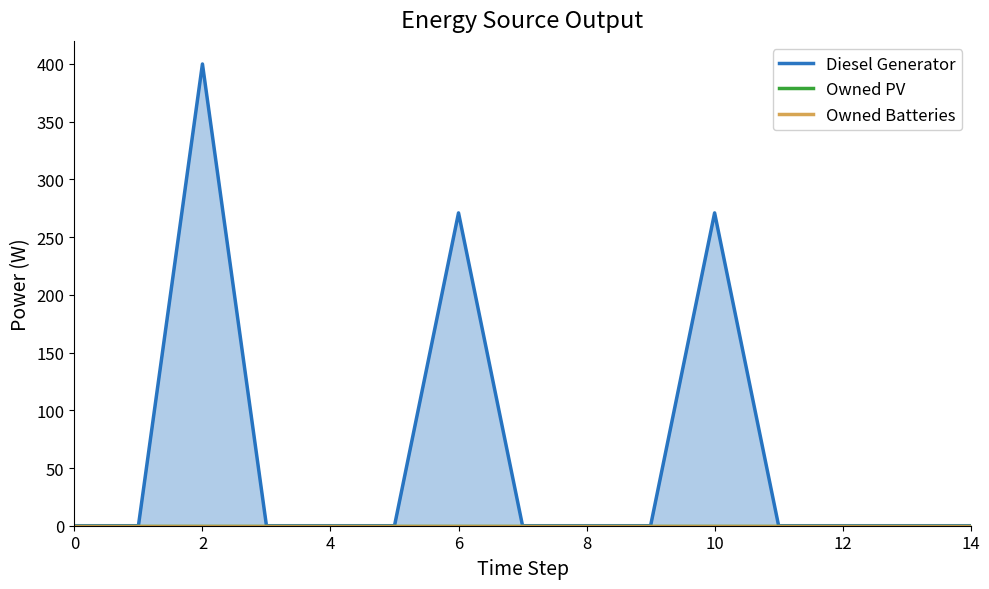

At how many categories does at least one series exceed 146?

3